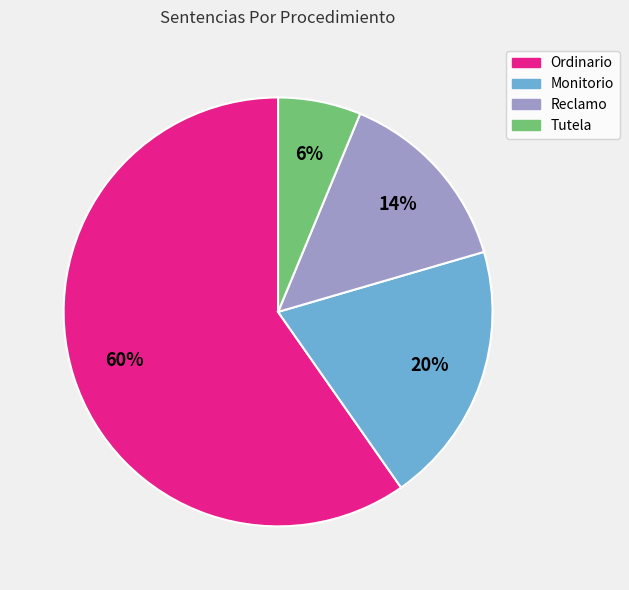

True or false: Tutela accounts for 6% of the total.

True